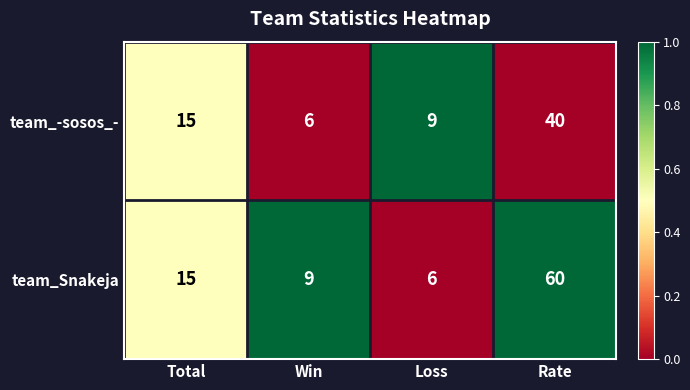

What value does the team_Snakeja series have at Win?

9